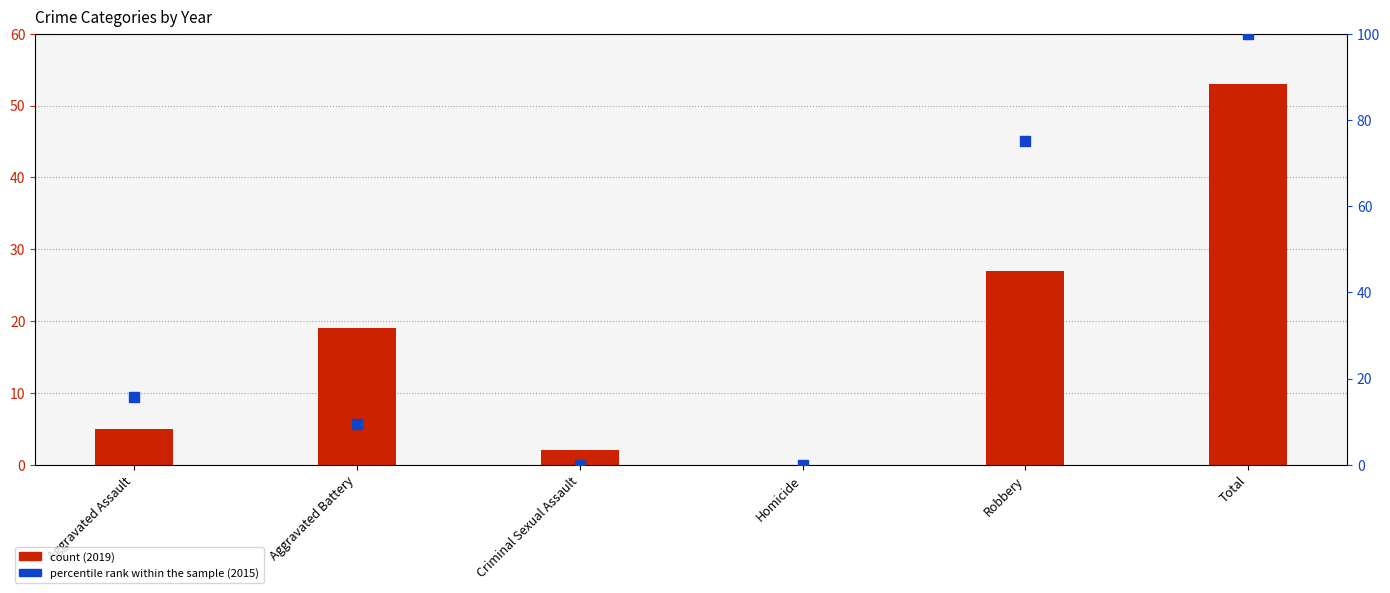

What are all the series names shown in the legend?

count (2019), percentile rank within the sample (2015)